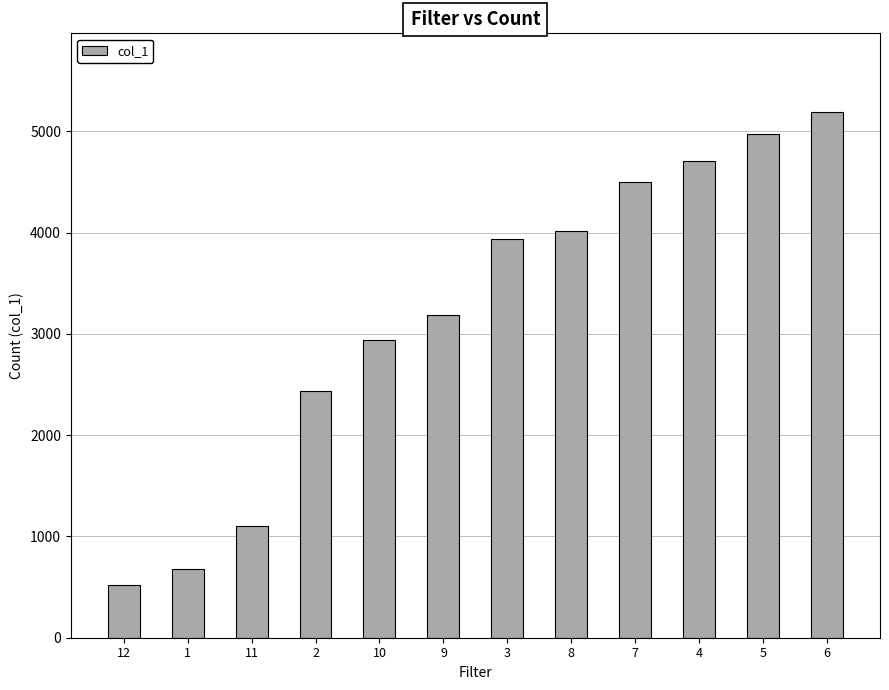

How many categories are shown in the chart?

12